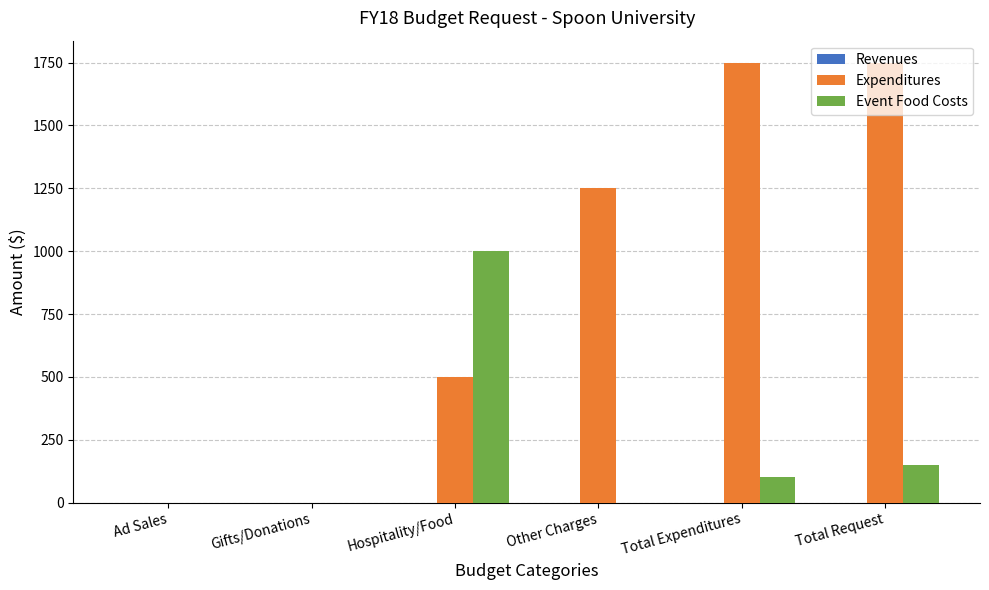

The value of Expenditures at Other Charges is 1832. True or false?

False